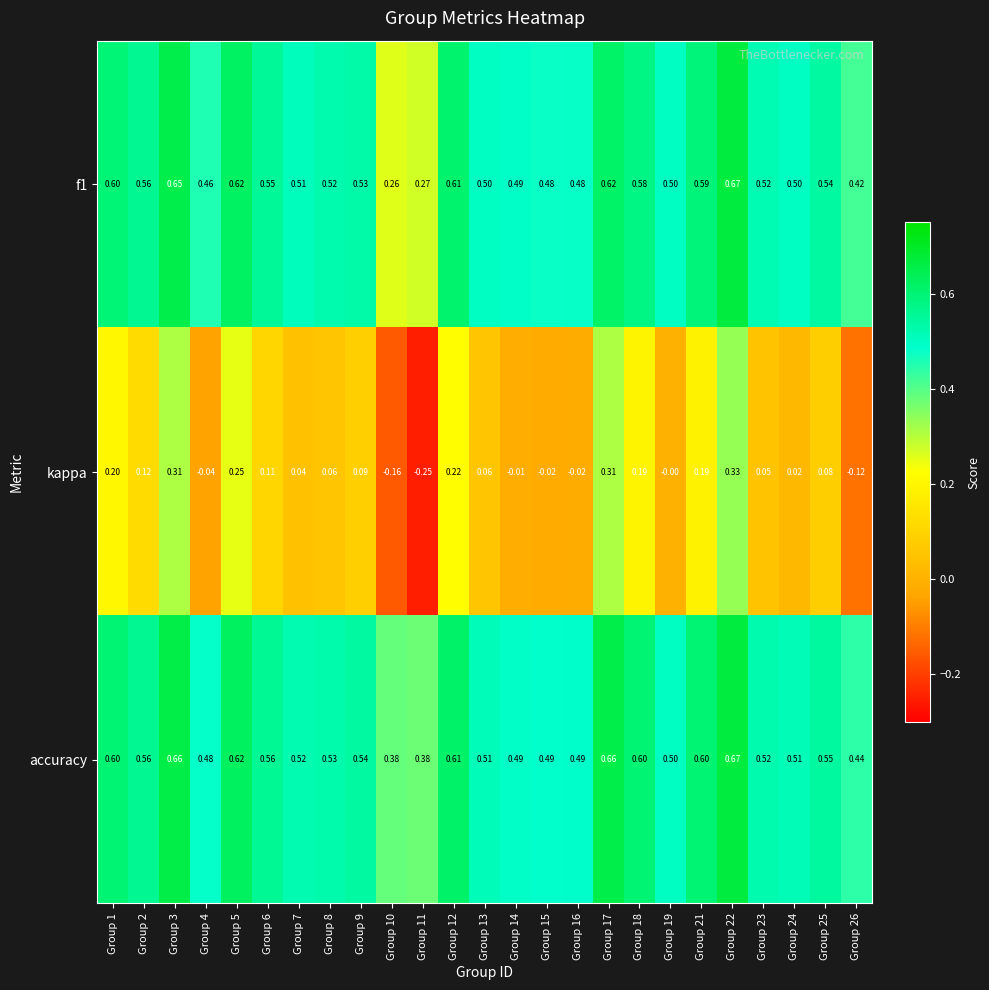

At which category is the sum across all series the highest?

Group 22